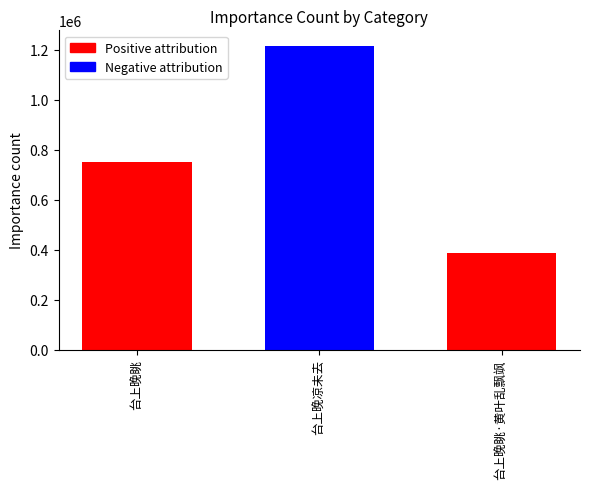

Which has a higher value, 台上晚眺·黄叶乱飘飒 or 台上晚眺?

台上晚眺